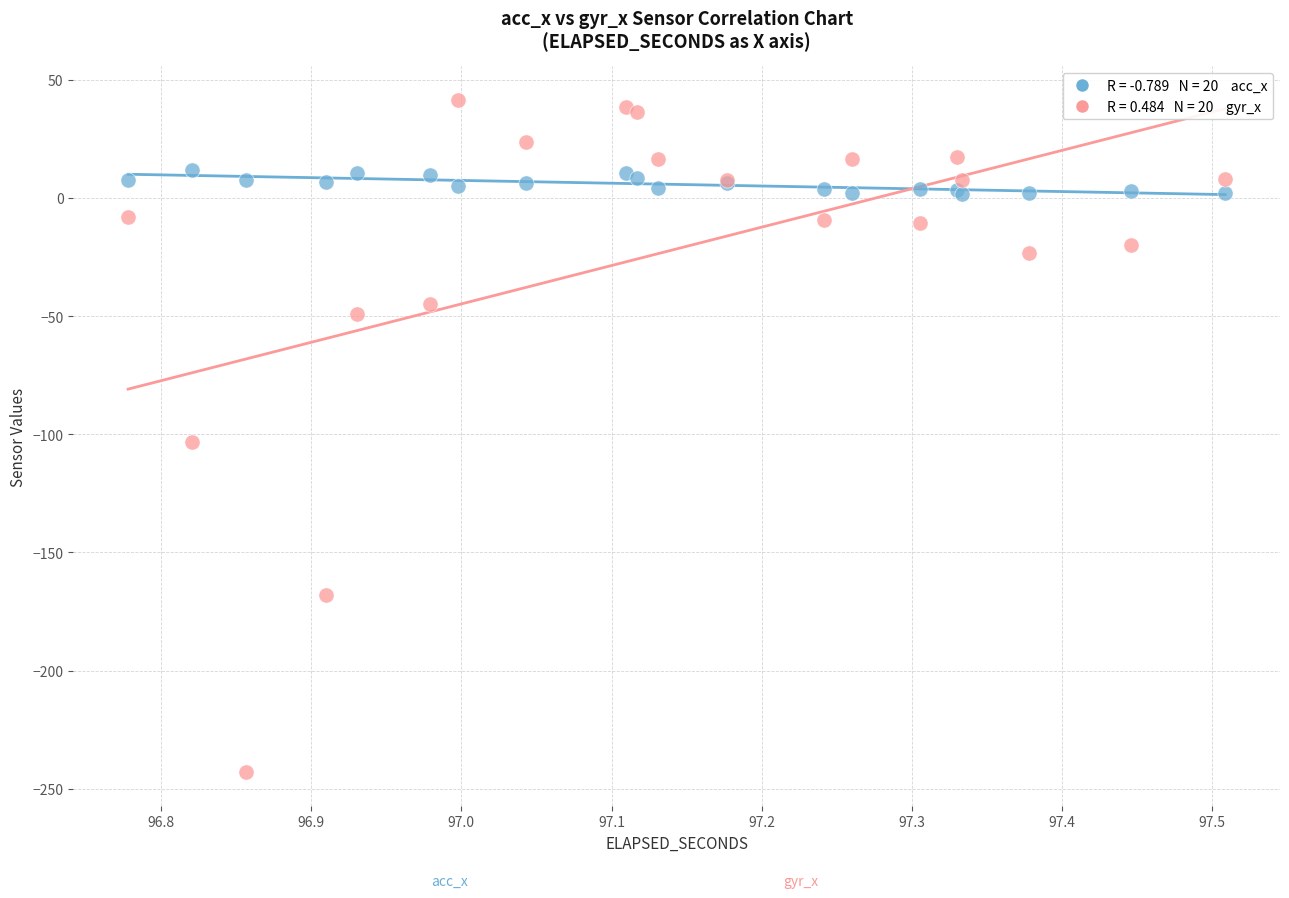

Across all series, what Y value is closest to -100?

-103.2